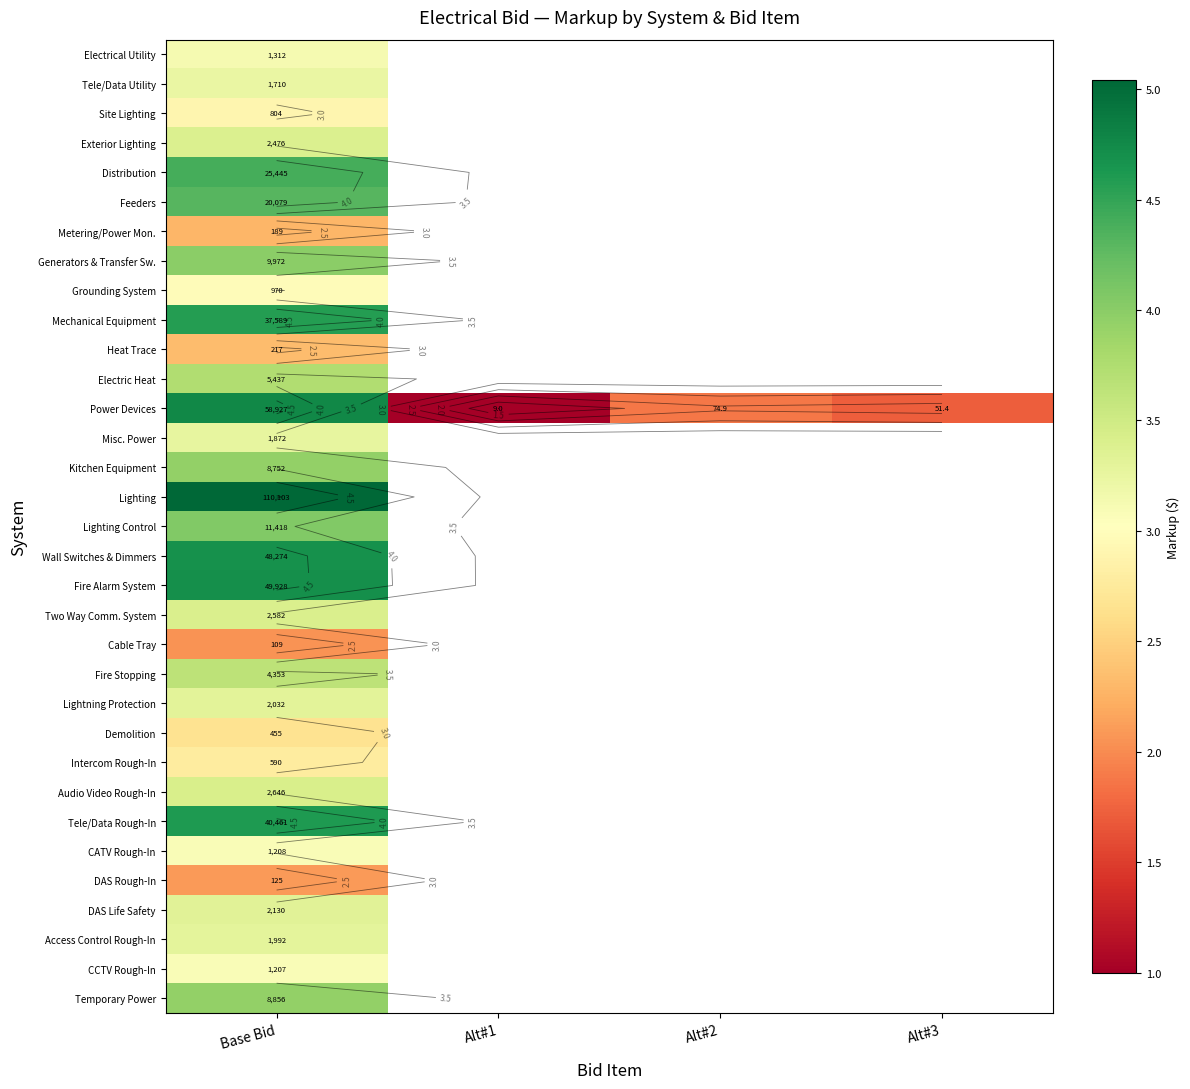

Read the Lightning Protection value at Base Bid.

3.3